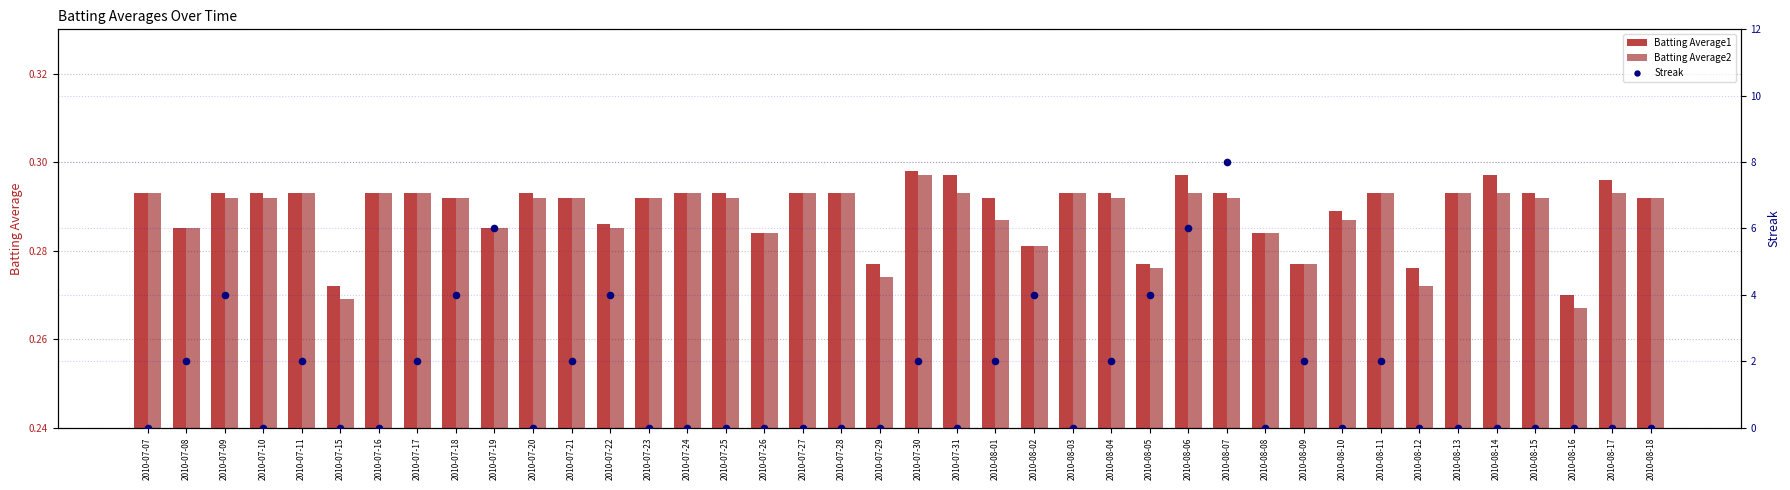

Which series contains the lowest Y value?

Streak